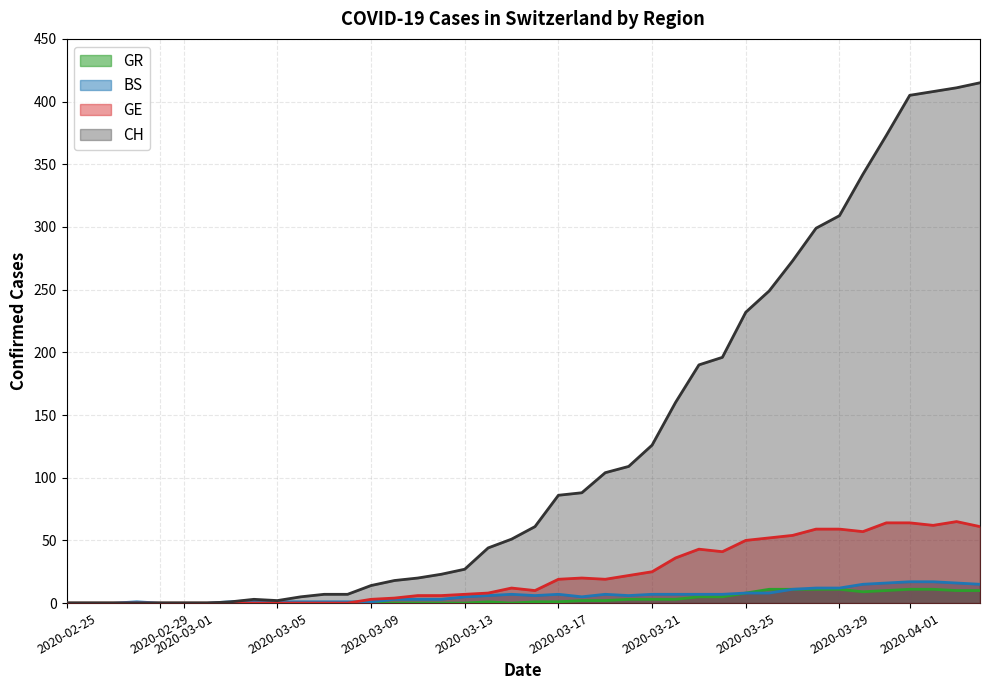

Which series has the largest total across all categories?

CH